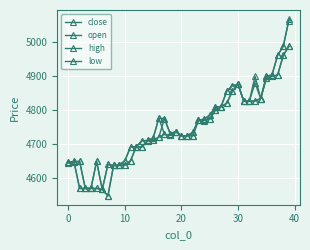

Count the number of data series in this chart.

4